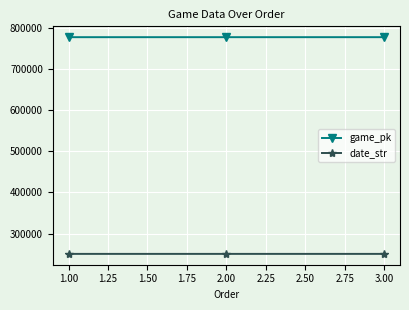

What is the maximum value for date_str?

250425